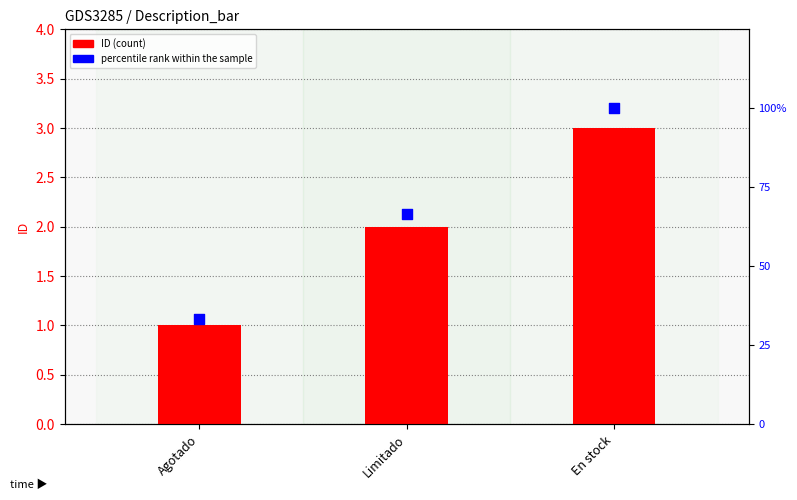

At how many categories does at least one series exceed 43?

2